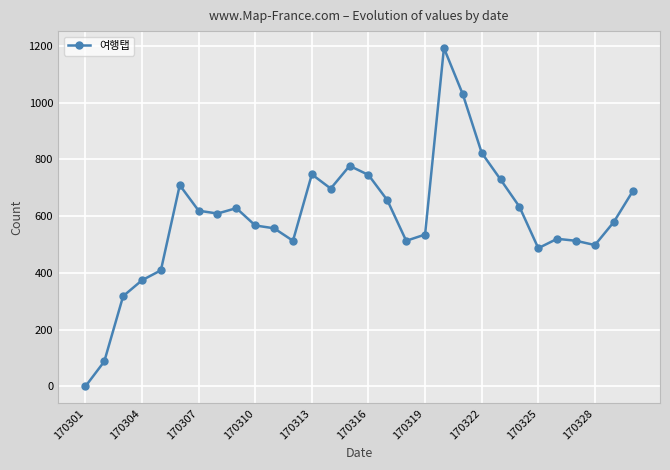

What is the difference between the maximum and minimum values?

1192